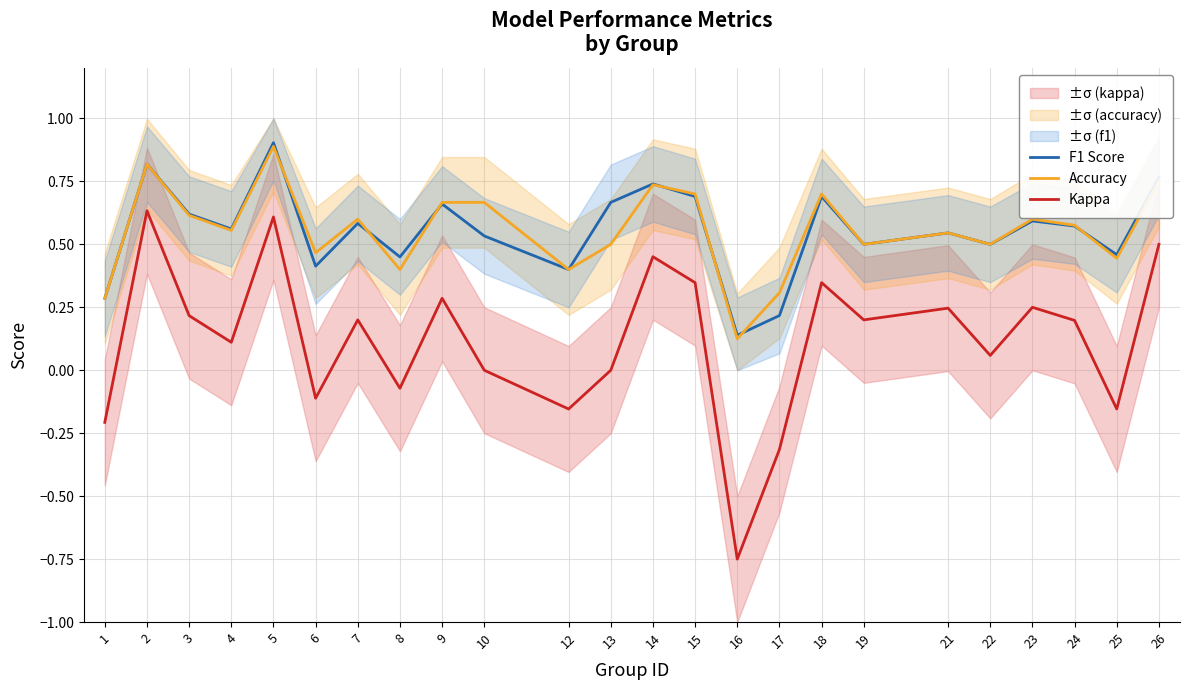

Rank the categories by F1 Score value from highest to lowest.

5, 2, 26, 14, 15, 18, 13, 9, 3, 23, 7, 24, 4, 21, 10, 19, 22, 25, 8, 6, 12, 1, 17, 16